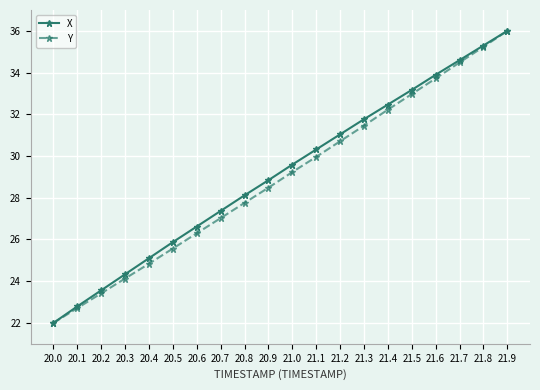

Where is Y nearest to the value 29?

21.0